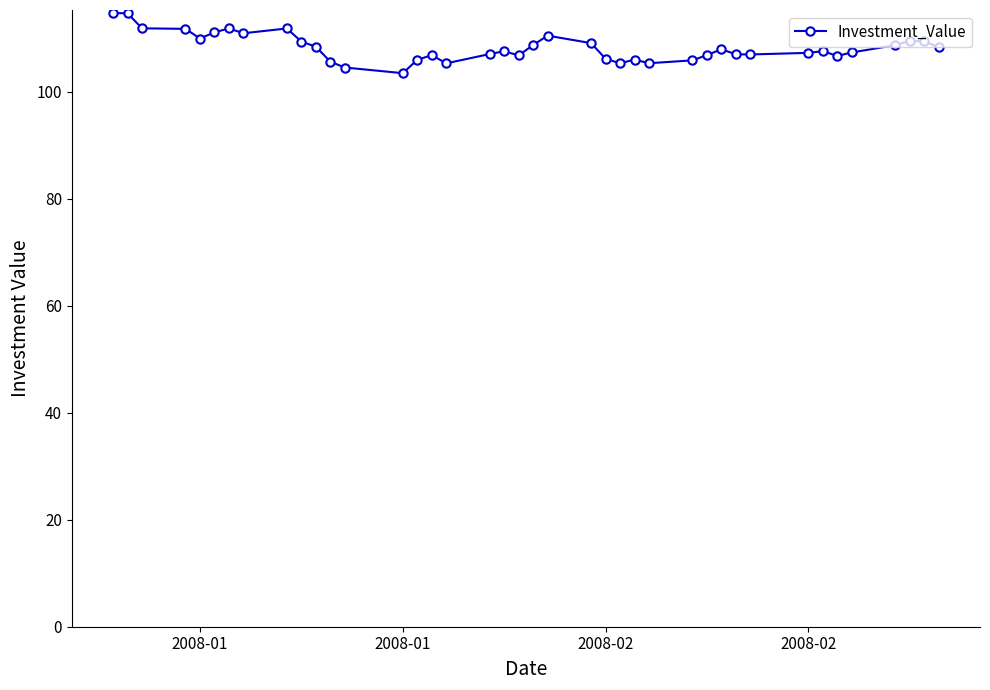

What is the greatest value displayed?

114.7